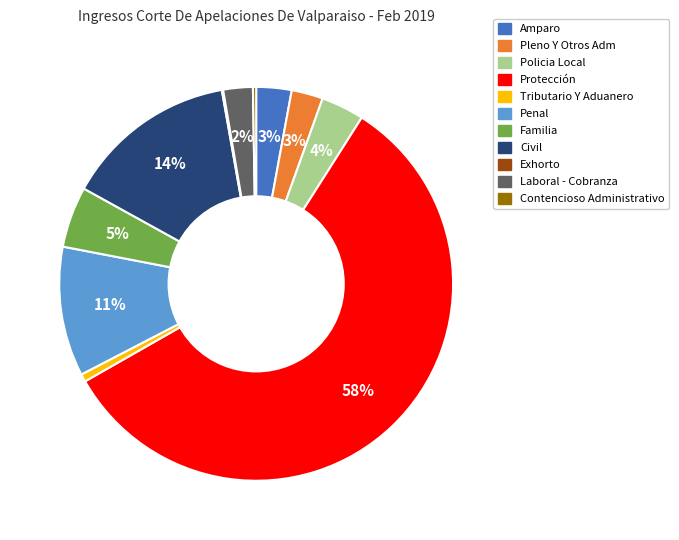

Which slice is the largest?

Protección